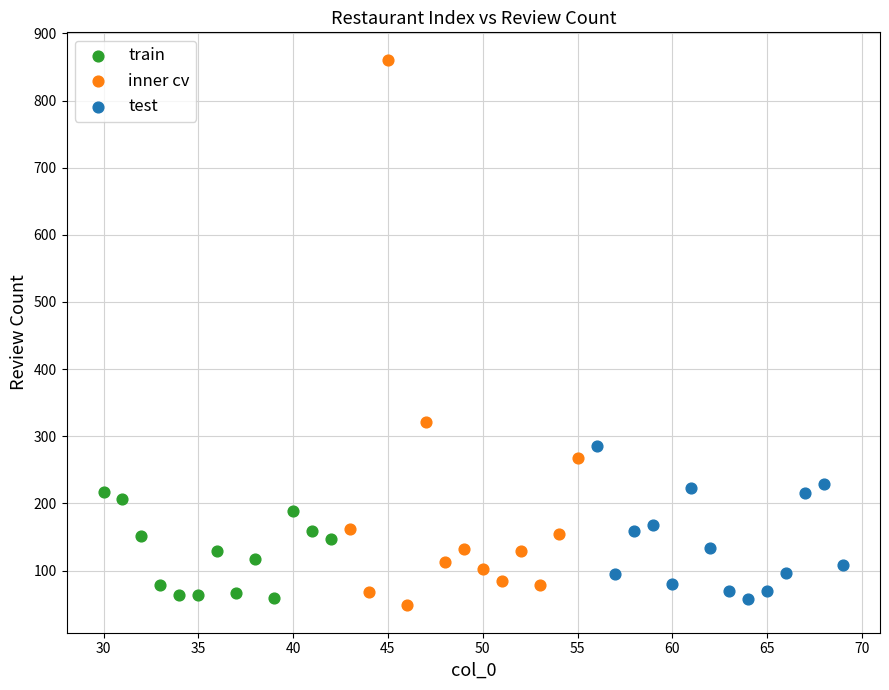

Which series has the widest spread of Y values?

inner cv